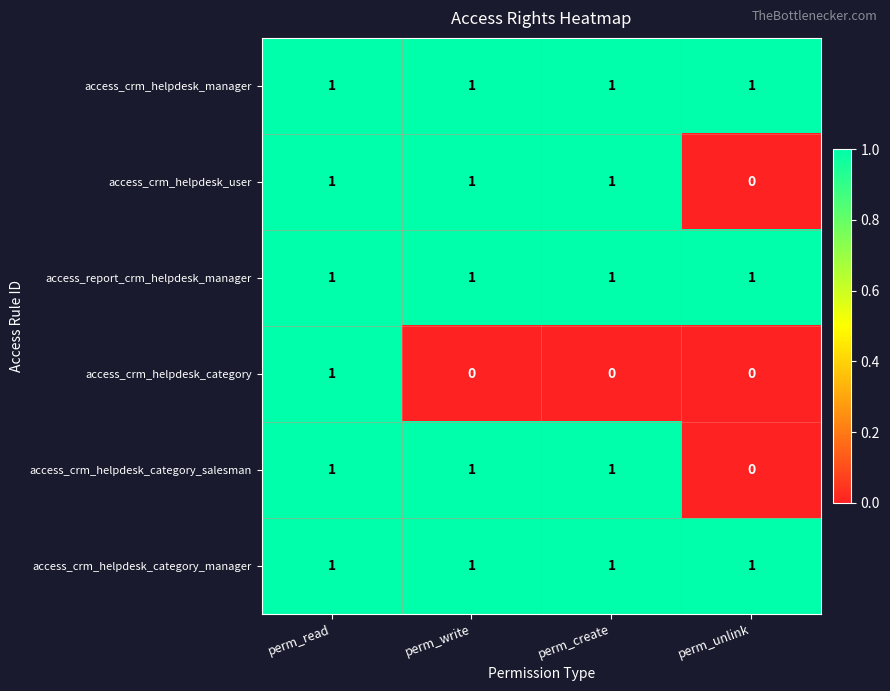

What is the maximum value shown in the chart?

1